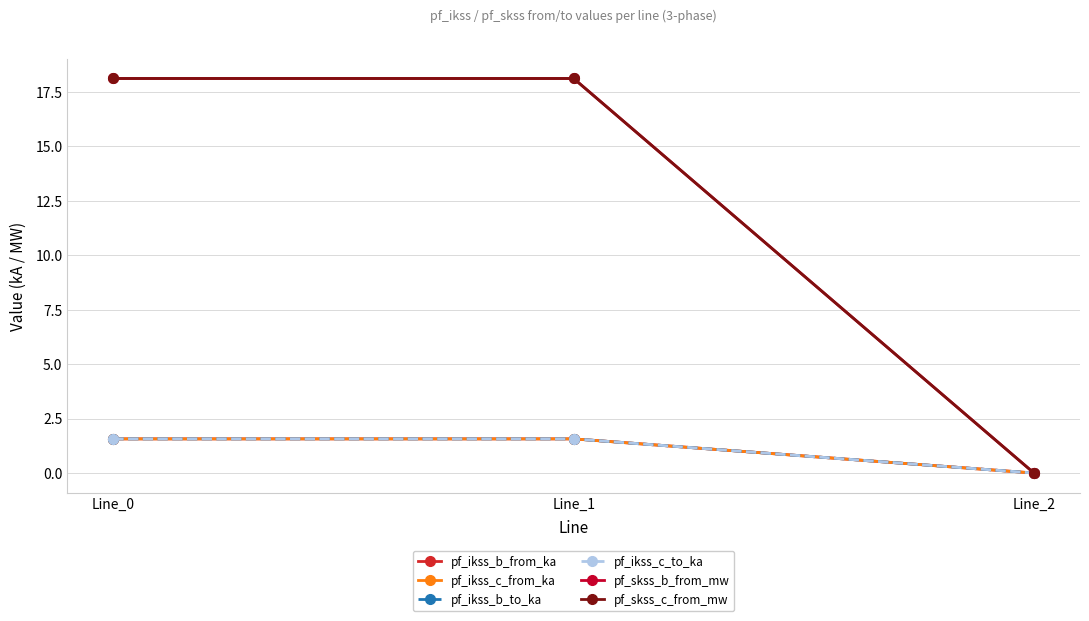

How many data points does each series have?

3